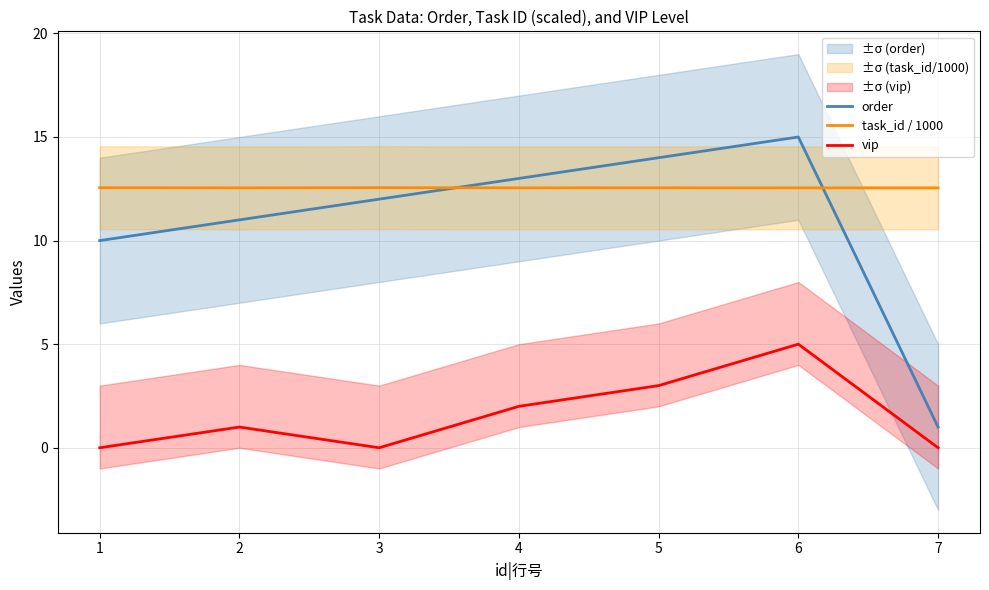

At which category is the sum across all series the highest?

6